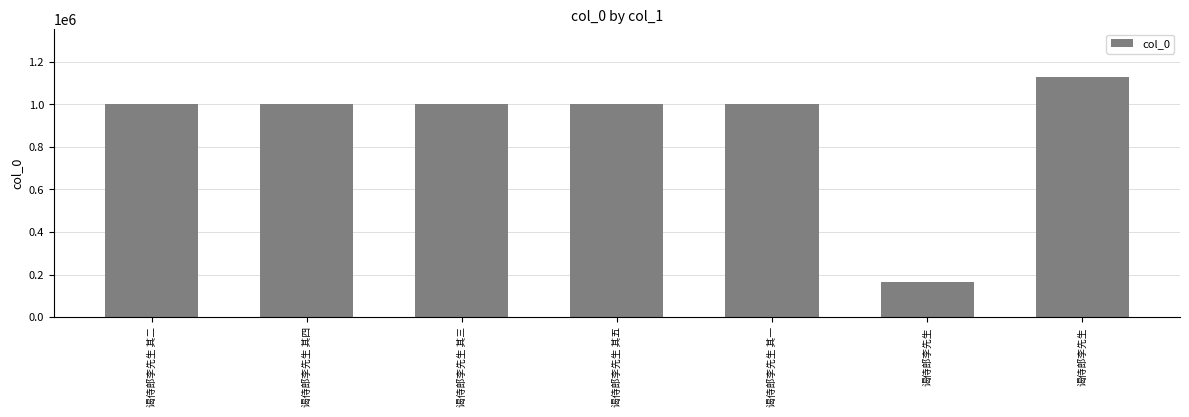

Reading left to right, what are all the values shown in this chart?

1003689	1003691	1003690	1003688	1003692	163968	1128030